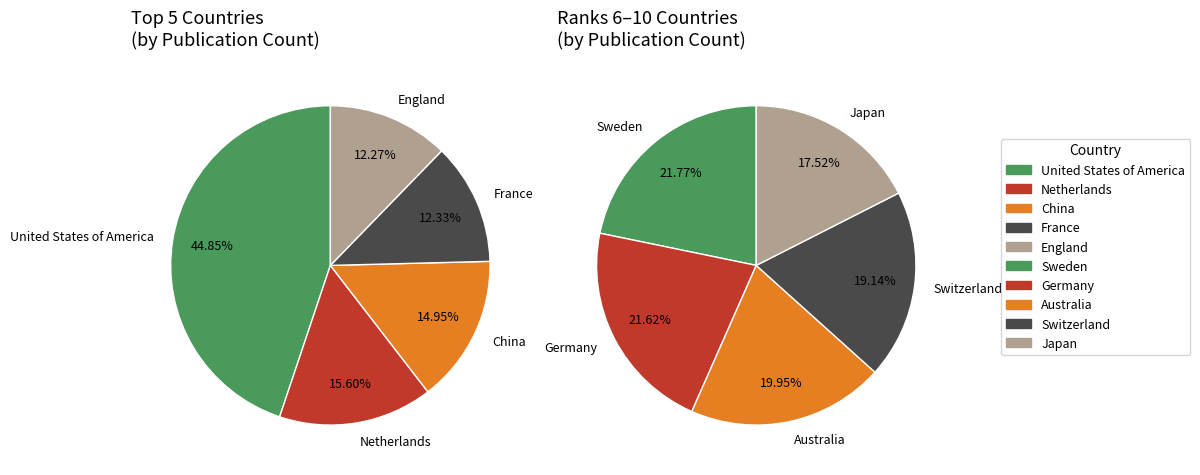

Is there a majority slice in this chart?

No